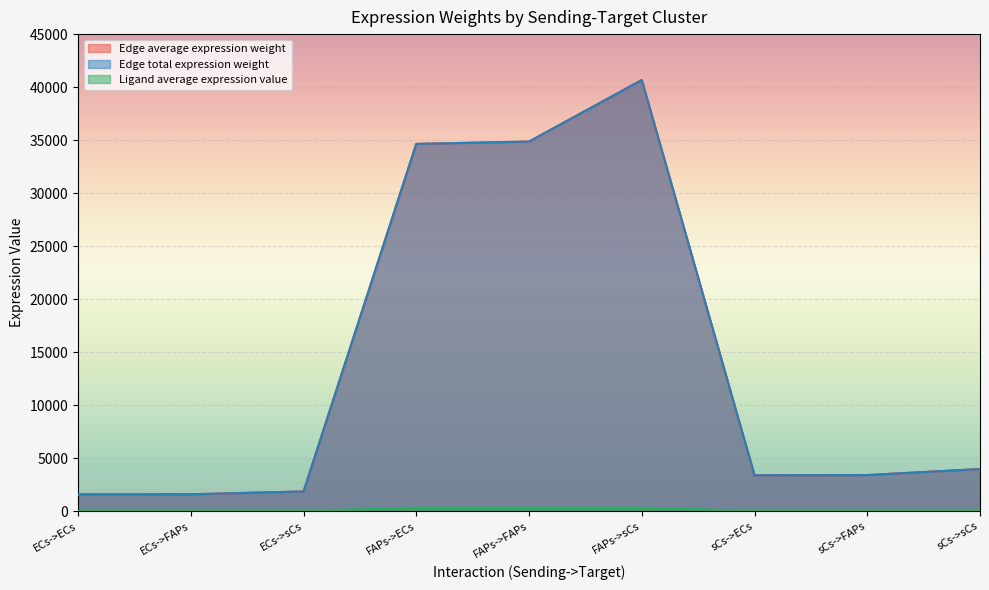

Reading left to right, list all the values displayed in this chart.

Edge average expression weight: 1585.2	1595.1	1860.8	34646.3	34862.6	40670.8	3387.7	3408.9	3976.8
Edge total expression weight: 1585.2	1595.1	1860.8	34646.3	34862.6	40670.8	3387.7	3408.9	3976.8
Ligand average expression value: 15.0	15.0	15.0	328.3	328.3	328.3	32.1	32.1	32.1